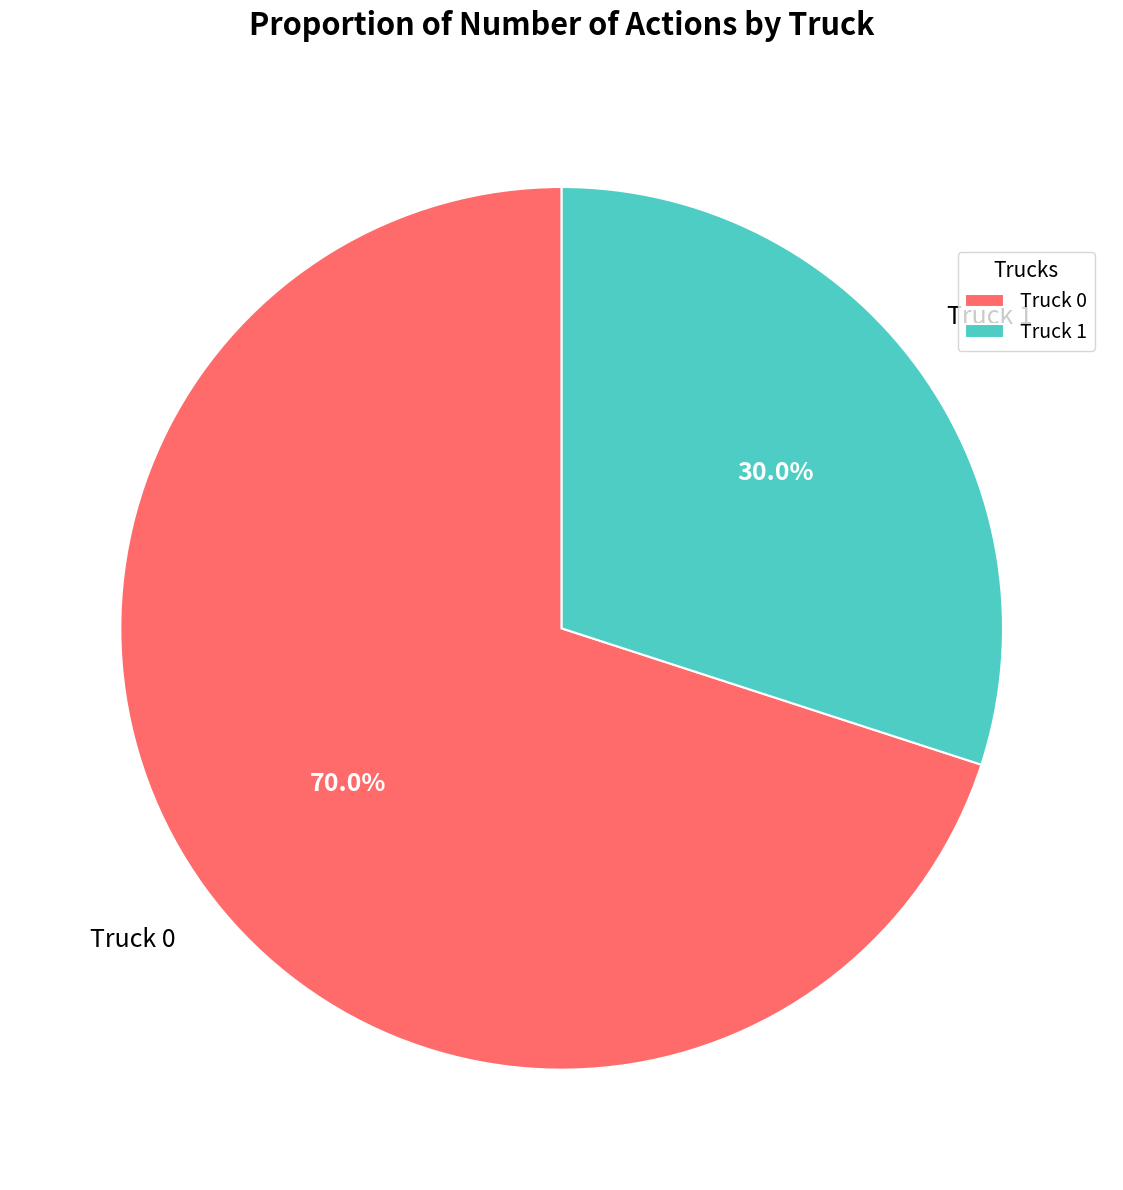

Is there a majority slice in this chart?

Yes